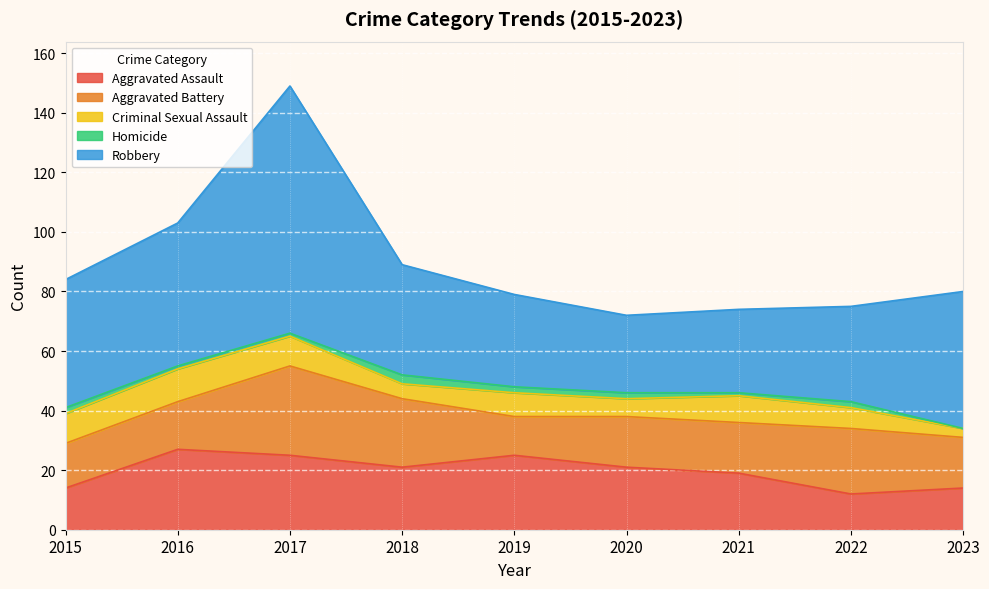

What is the maximum value for Aggravated Battery?

30